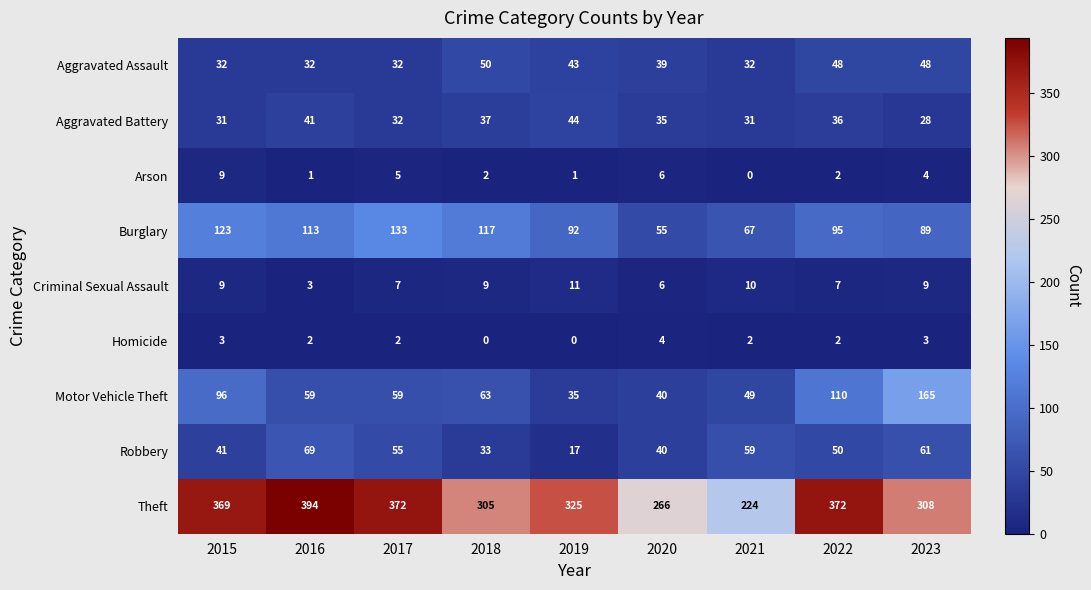

What is the difference between the highest and lowest values at 2015?

366